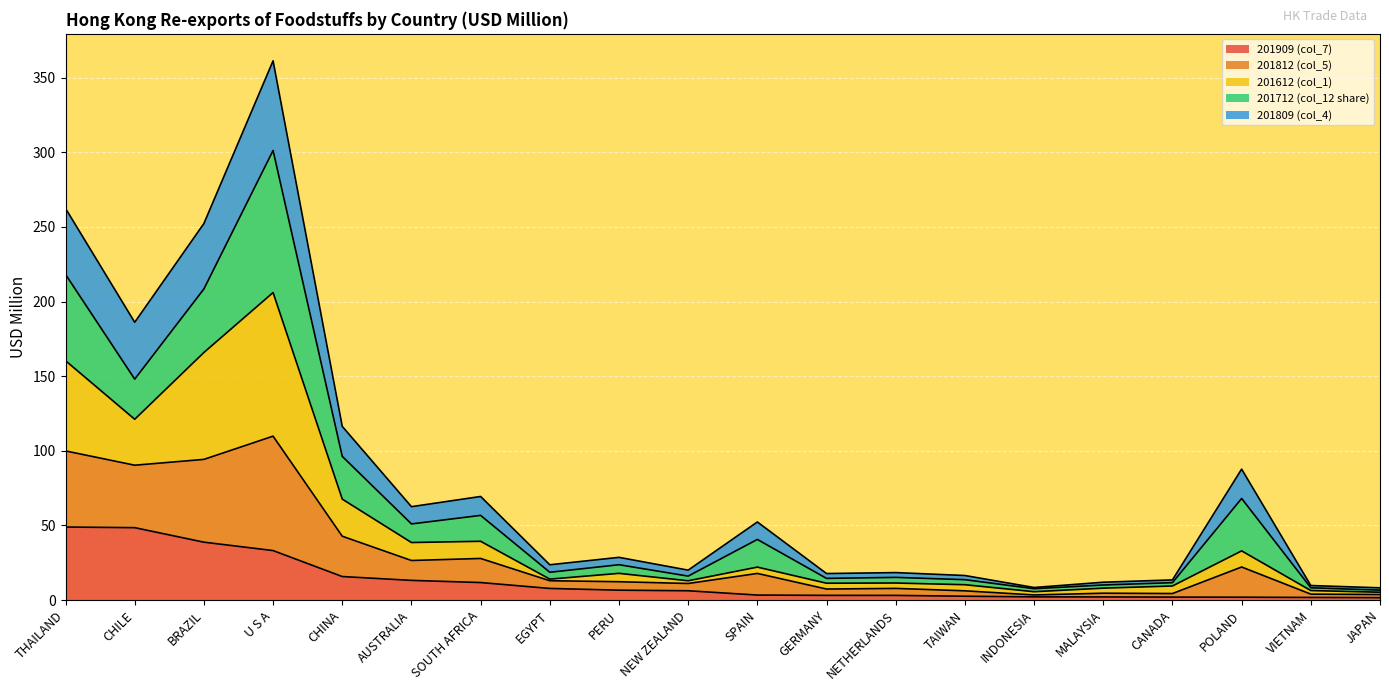

Is the value of 201612 (col_1) at BRAZIL greater than the value of 201809 (col_4) at SOUTH AFRICA?

Yes